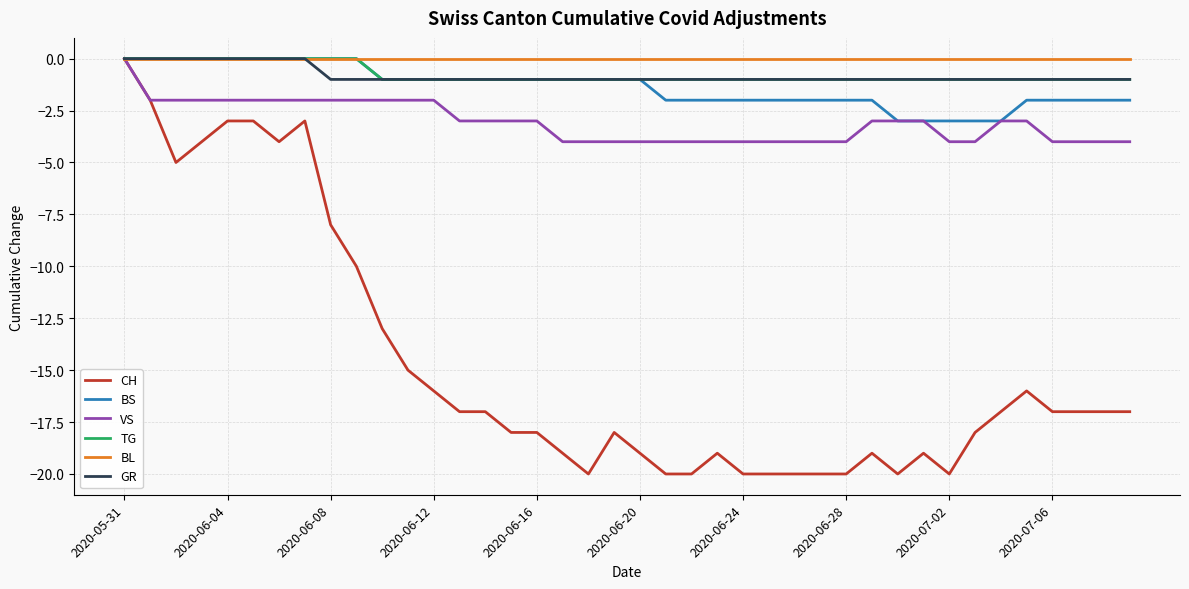

What is the minimum value for BS?

-3